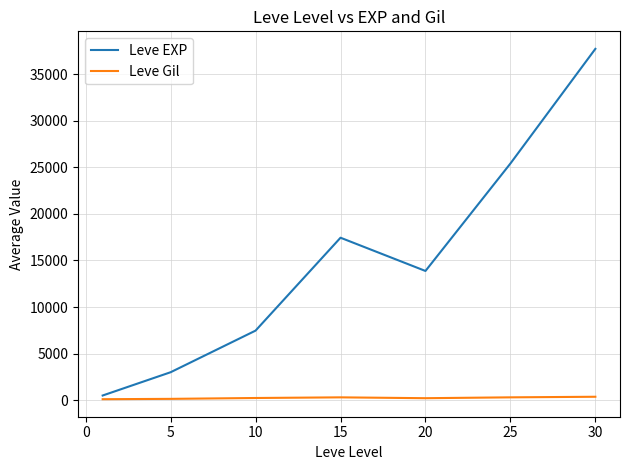

Is this an area chart (filled region under the line)?

No